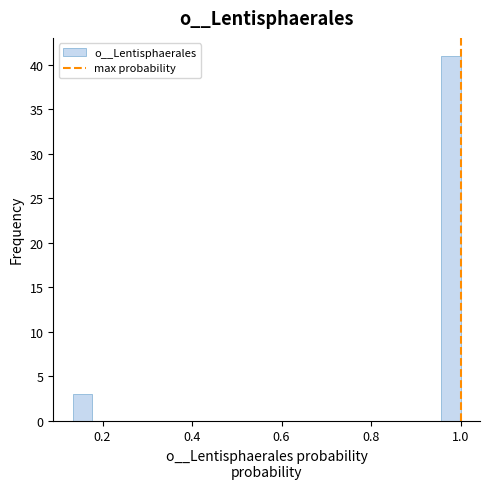

Around what value on the x-axis is the tallest bar? Give the approximate position of its centre, as read against the axis.

0.98